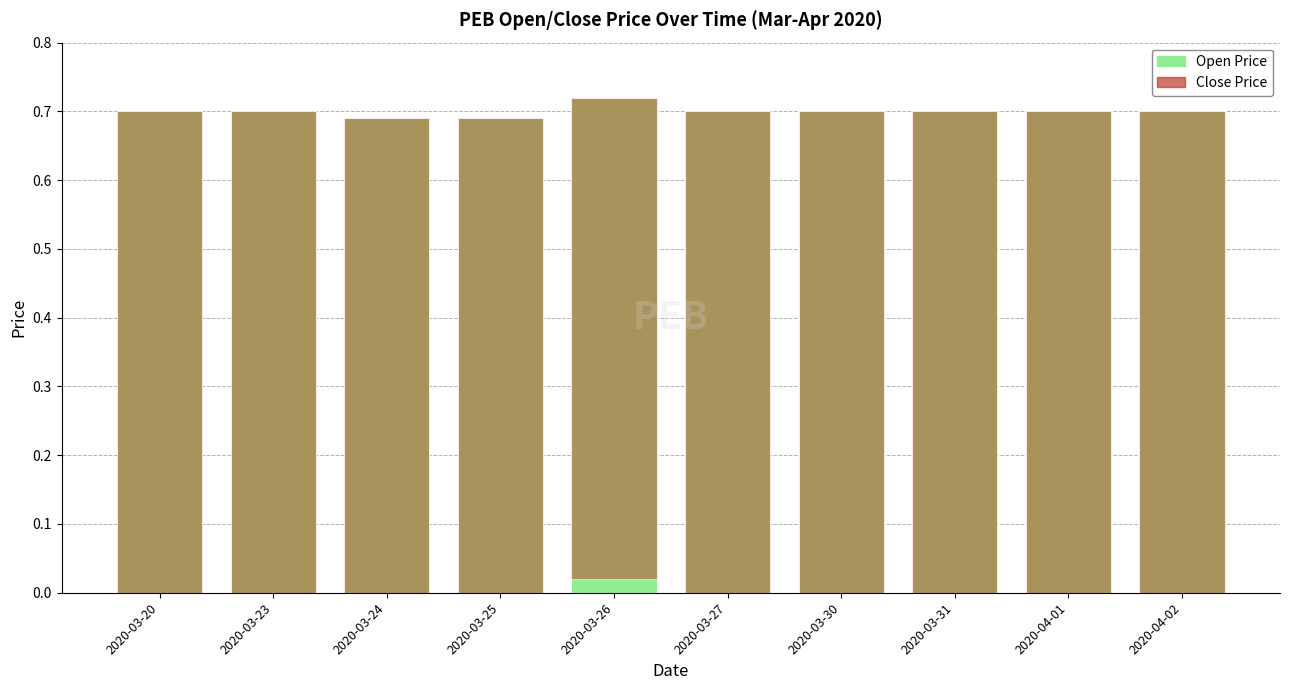

Which has a higher value, 2020-03-24 or 2020-04-01?

2020-04-01